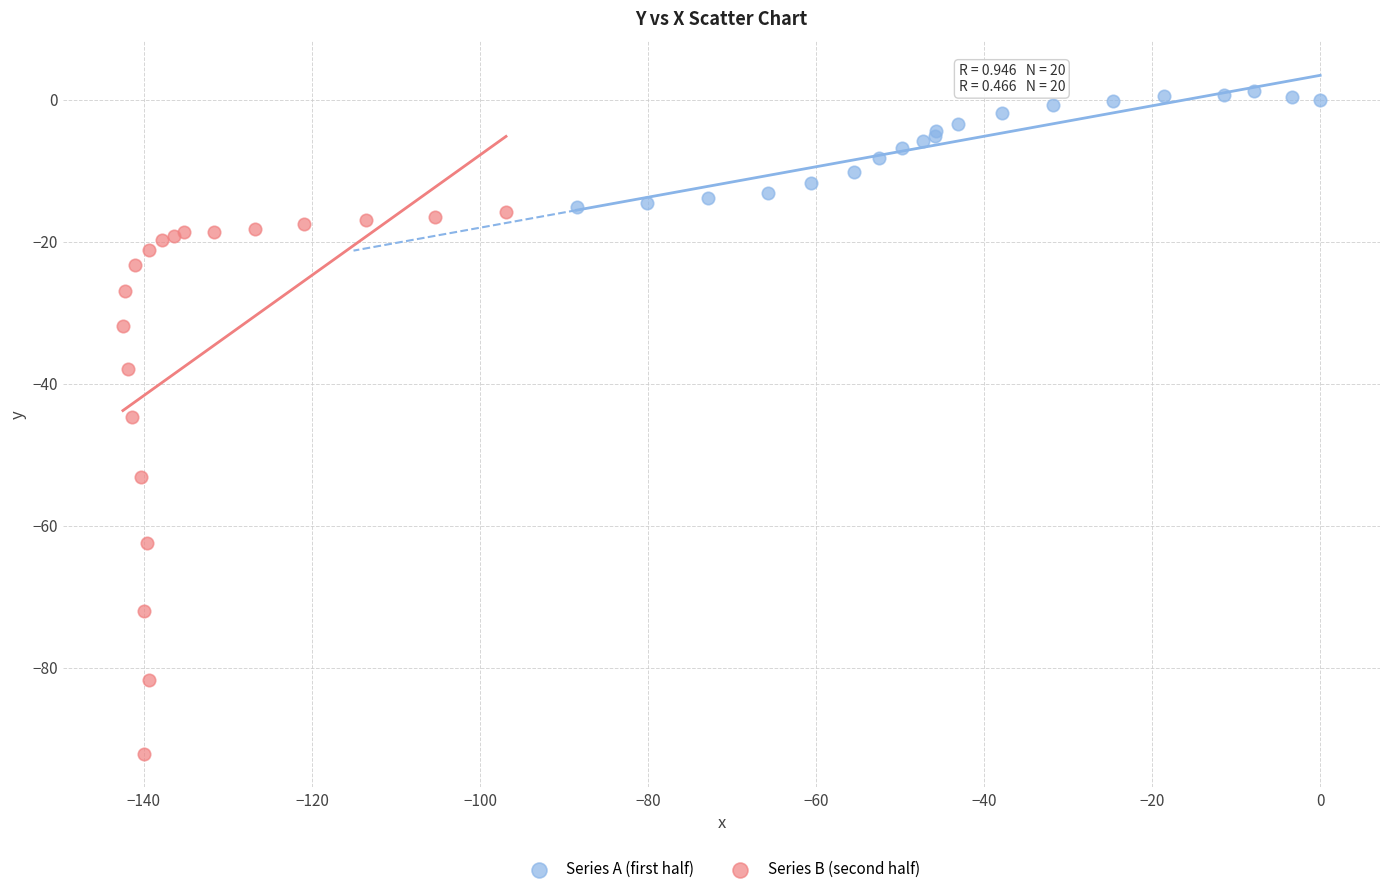

Which series contains the lowest Y value?

Series B (second half)